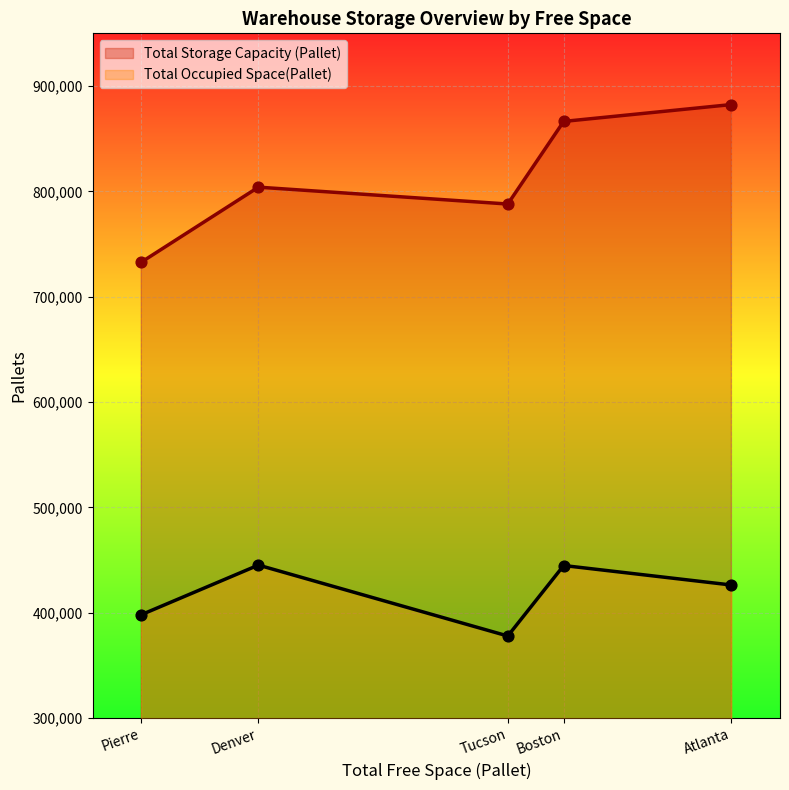

Which series has the largest total across all categories?

Total Storage Capacity (Pallet)